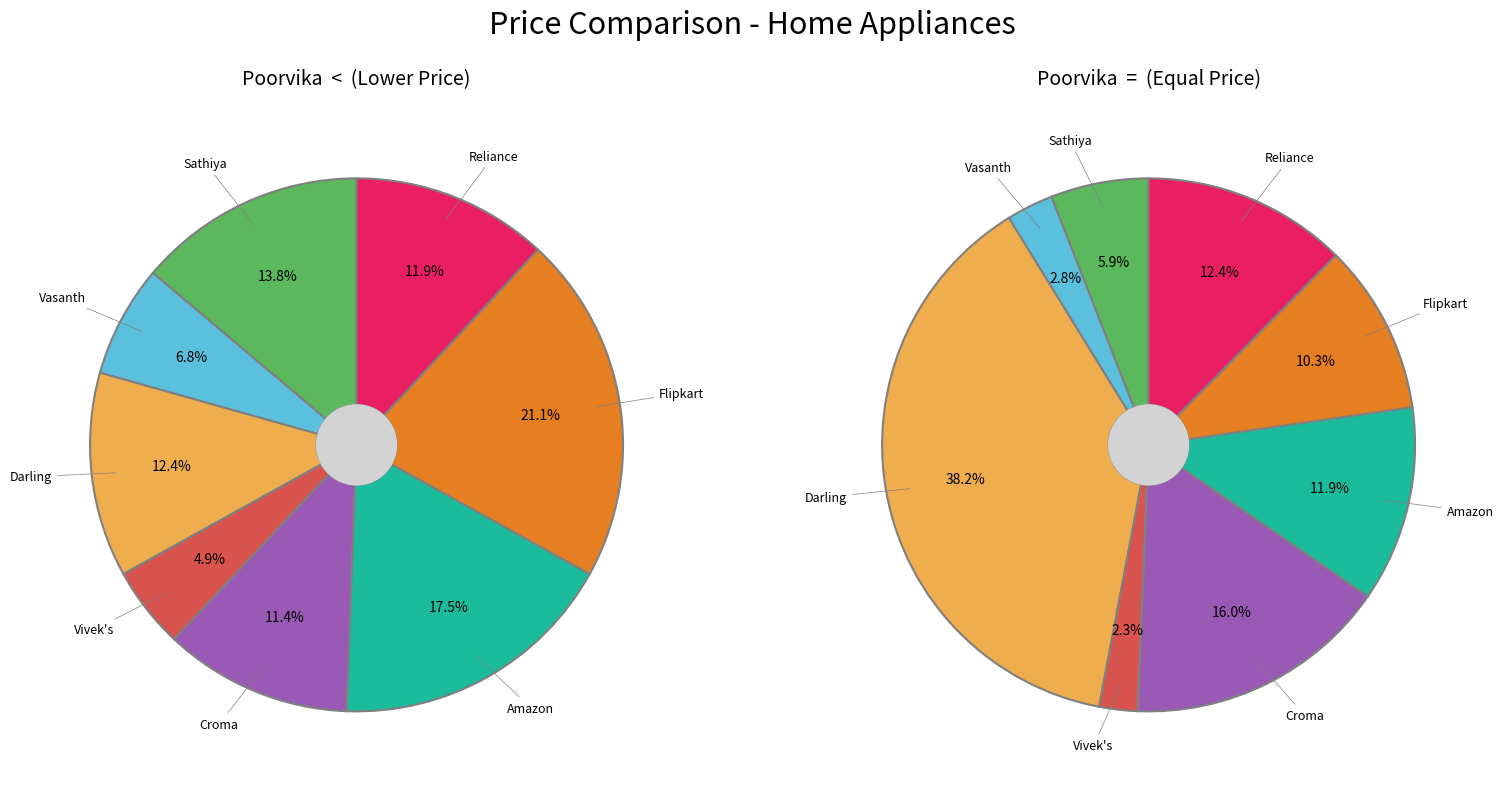

To the nearest percent, what is the average slice percentage?

12%